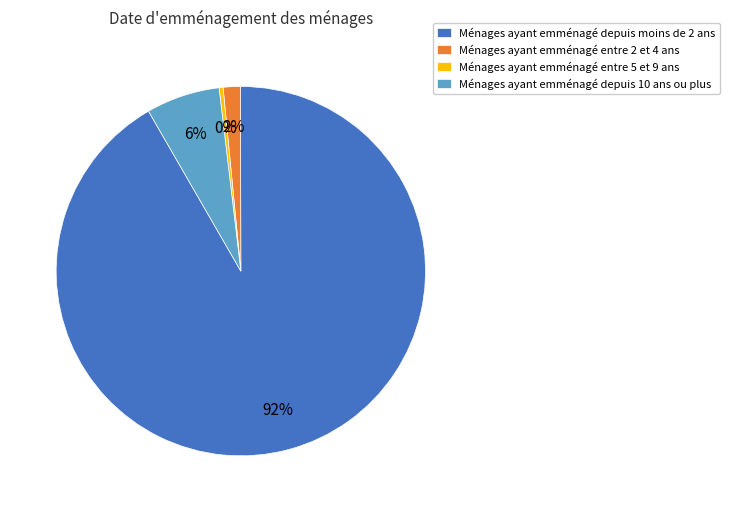

Is the sum of Ménages ayant emménagé entre 2 et 4 ans and Ménages ayant emménagé depuis moins de 2 ans greater than half?

Yes